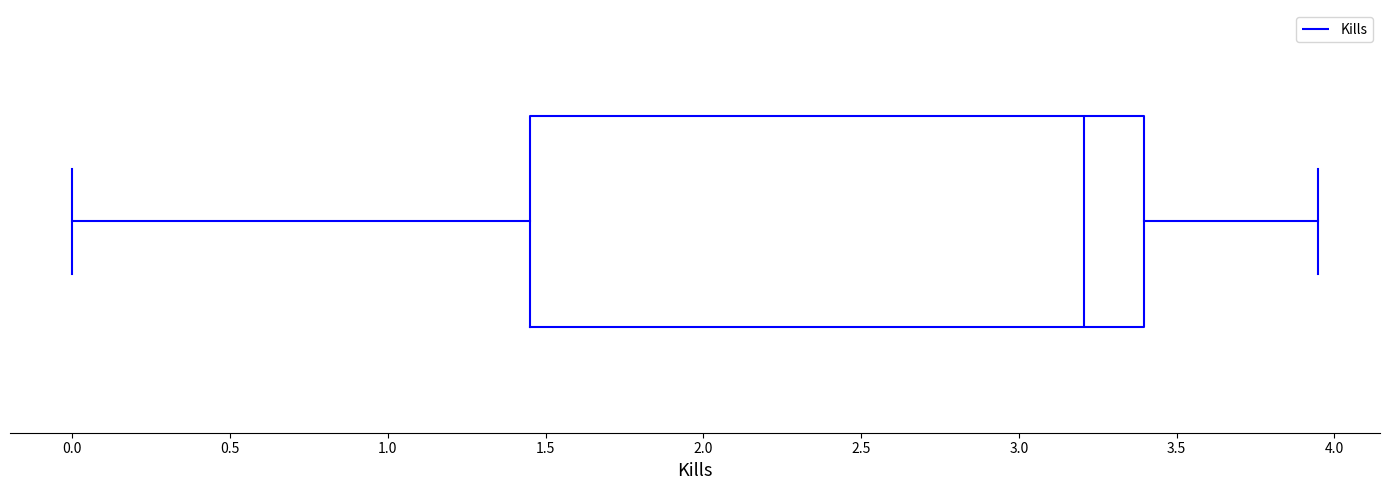

Where does the left whisker of the box end on the x-axis? The values are not printed on the chart, so give them approximately, as read against the axis.

0.00